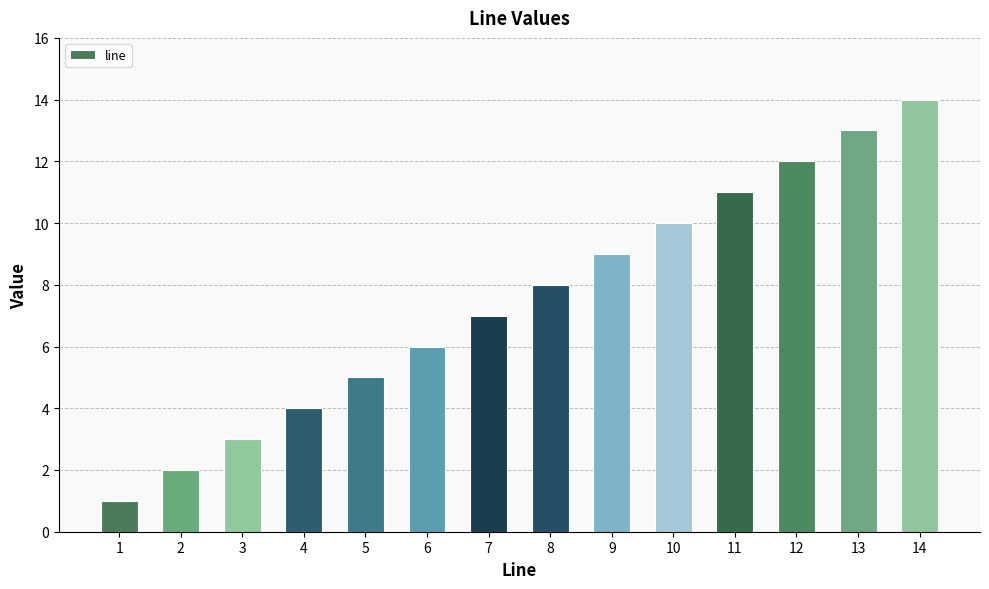

What is the difference between the maximum and second lowest values?

12